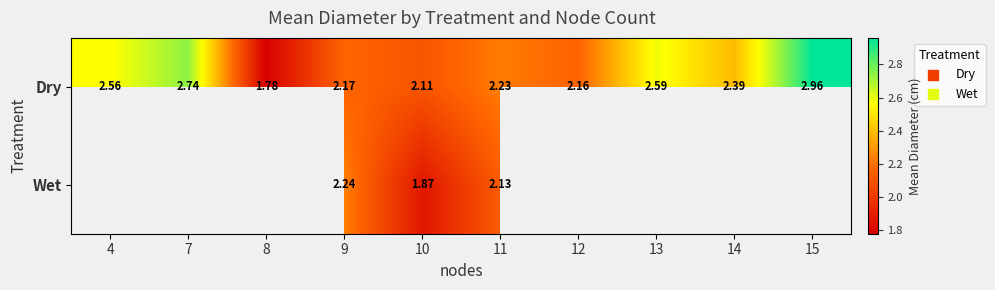

What is the difference between the second highest and minimum values in the Dry series?

1.0